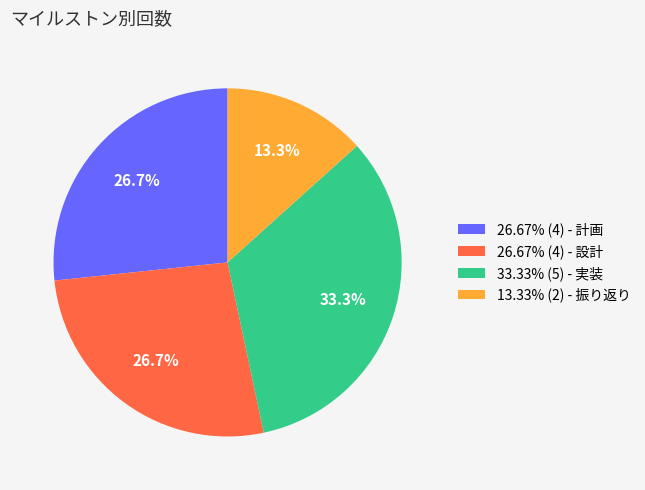

What is the ratio of the value at 33.33% (5) - 実装 to the value at 13.33% (2) - 振り返り?

2.5